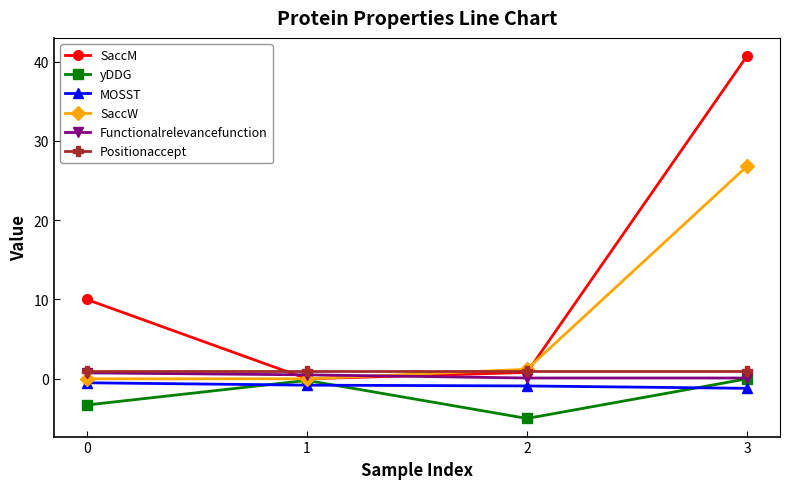

The value of SaccM at 3 is 40.7. True or false?

True